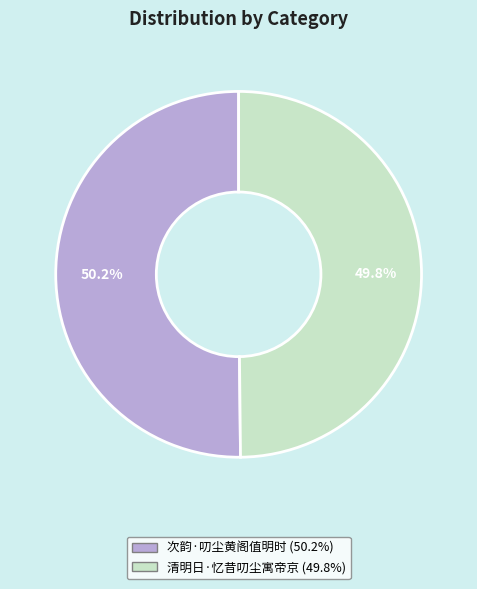

The 次韵·叨尘黄阁值明时 slice represents 45% of the pie. True or false?

False